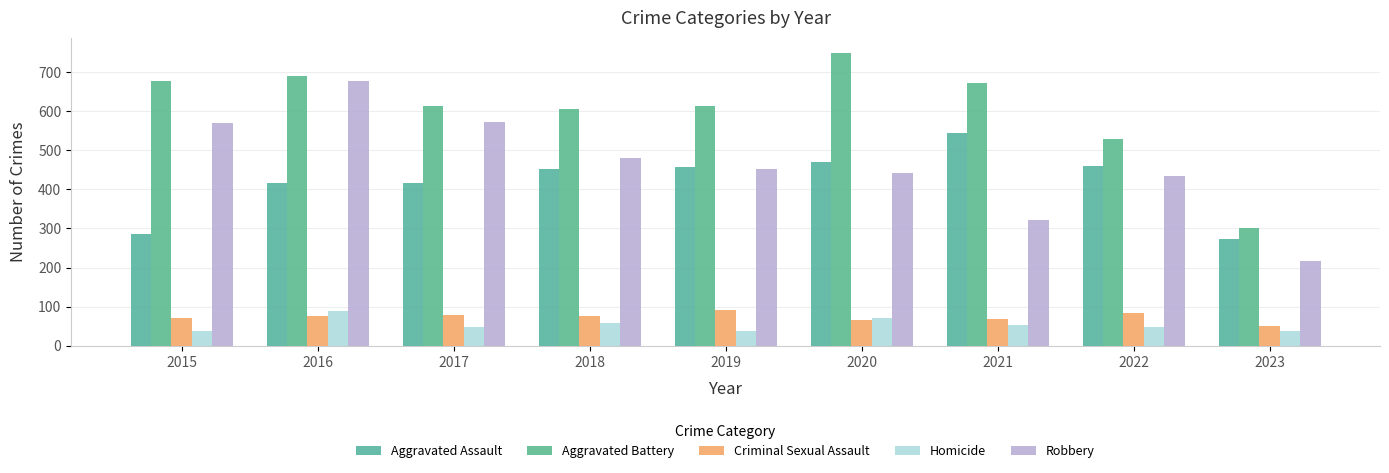

How many values in the Homicide series are below 49?

4